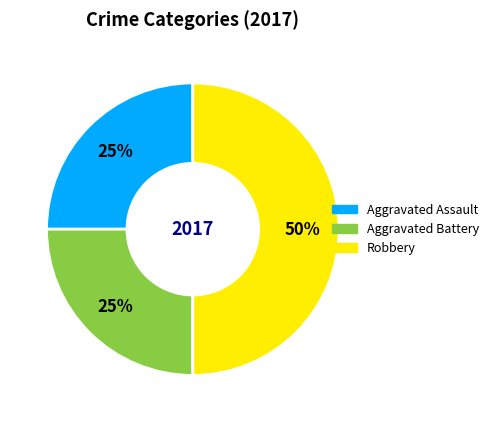

Combined, do Aggravated Assault and Robbery account for over 50%?

Yes